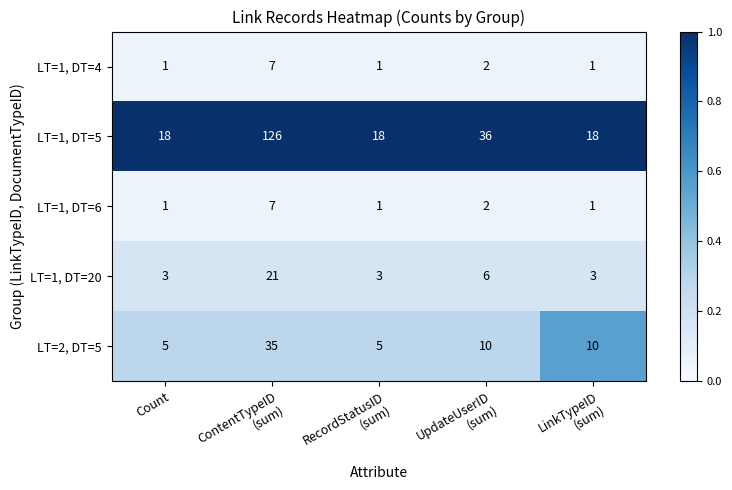

Count the number of data series in this chart.

5